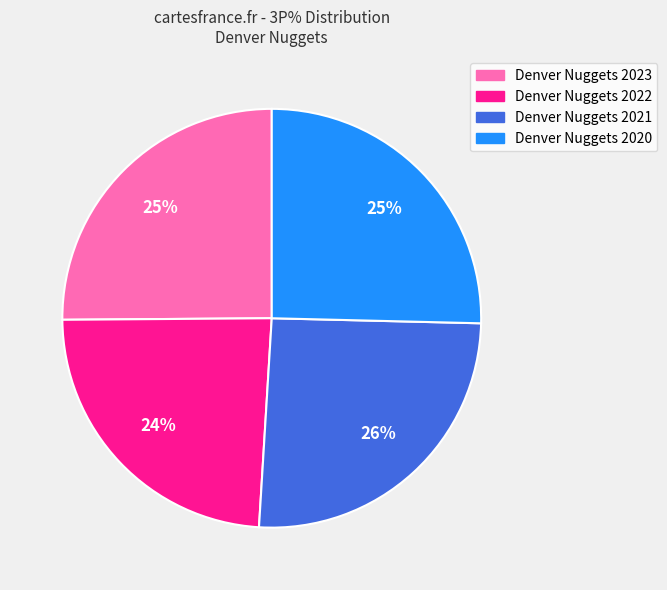

To the nearest percent, what is the average slice percentage?

25%